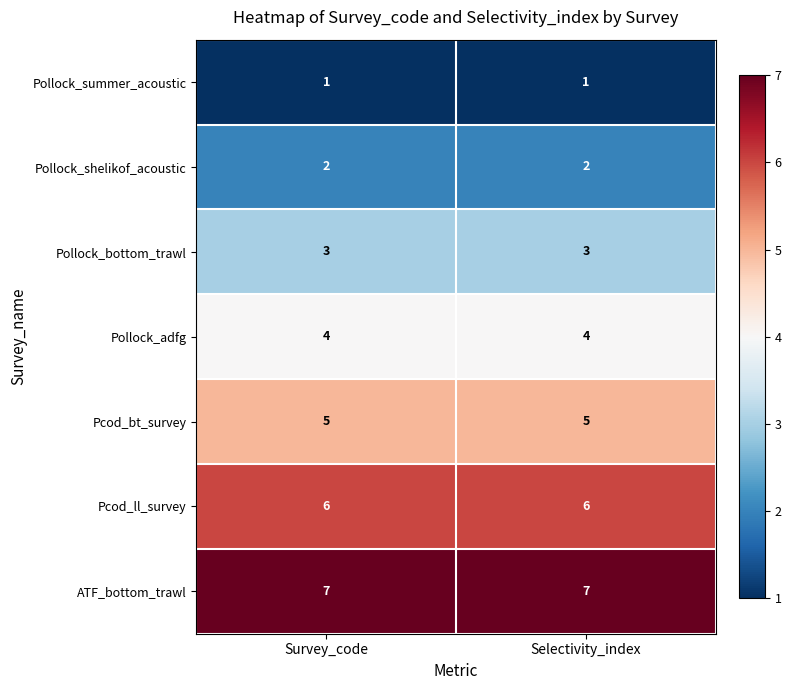

What is the spread (max minus min) of values at Selectivity_index?

6